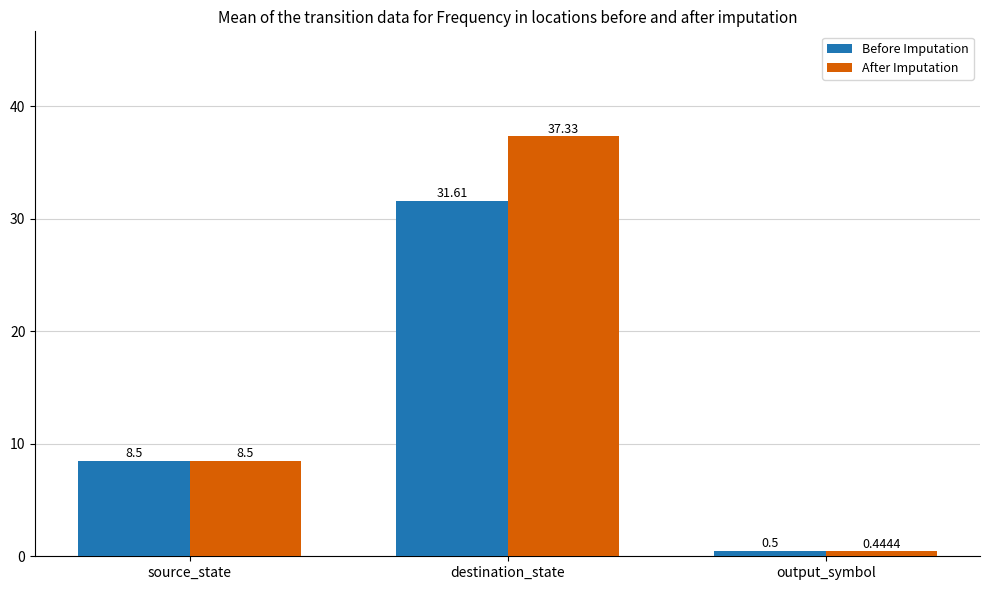

List the labels in order of After Imputation value, smallest first.

output_symbol, source_state, destination_state